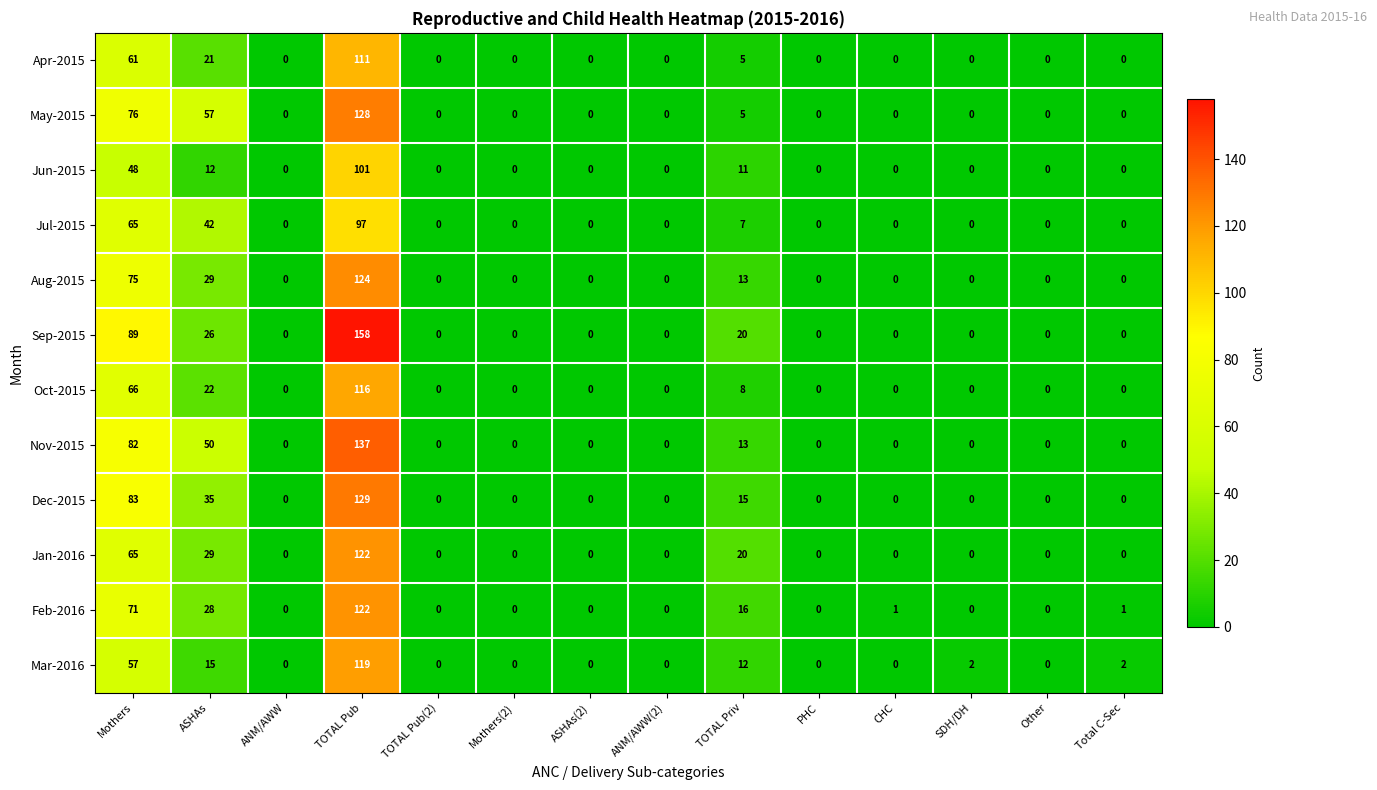

What is the difference between the second highest and minimum values in the Jun-2015 series?

48